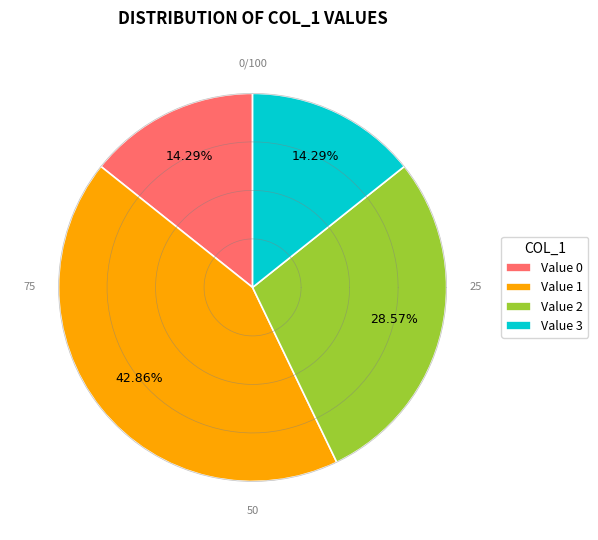

Count the number of slices in the pie.

4